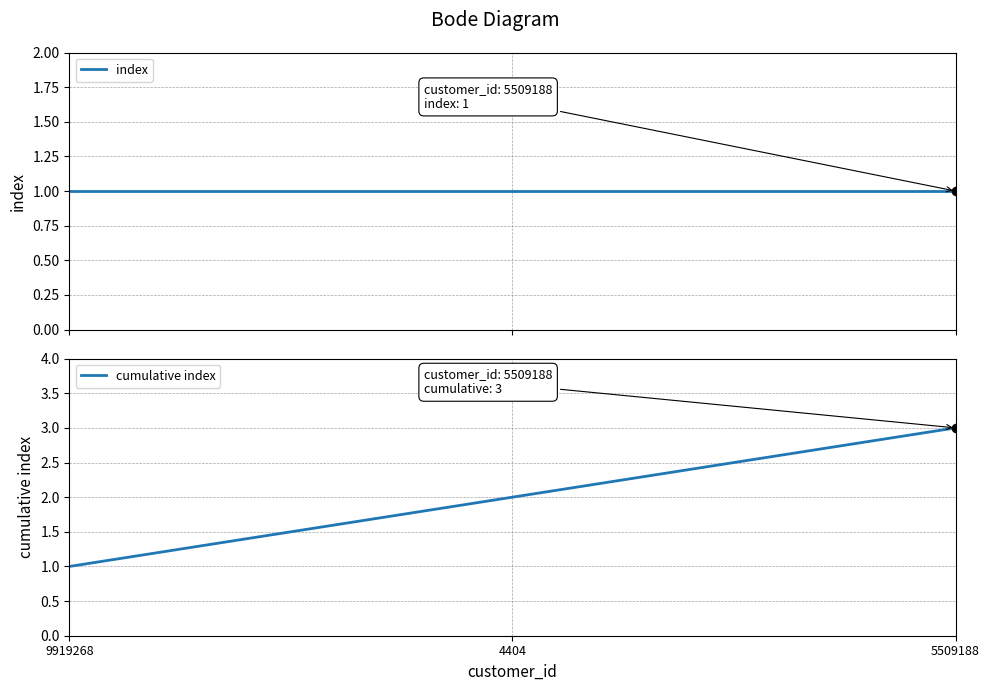

Which series has the largest total across all categories?

cumulative index